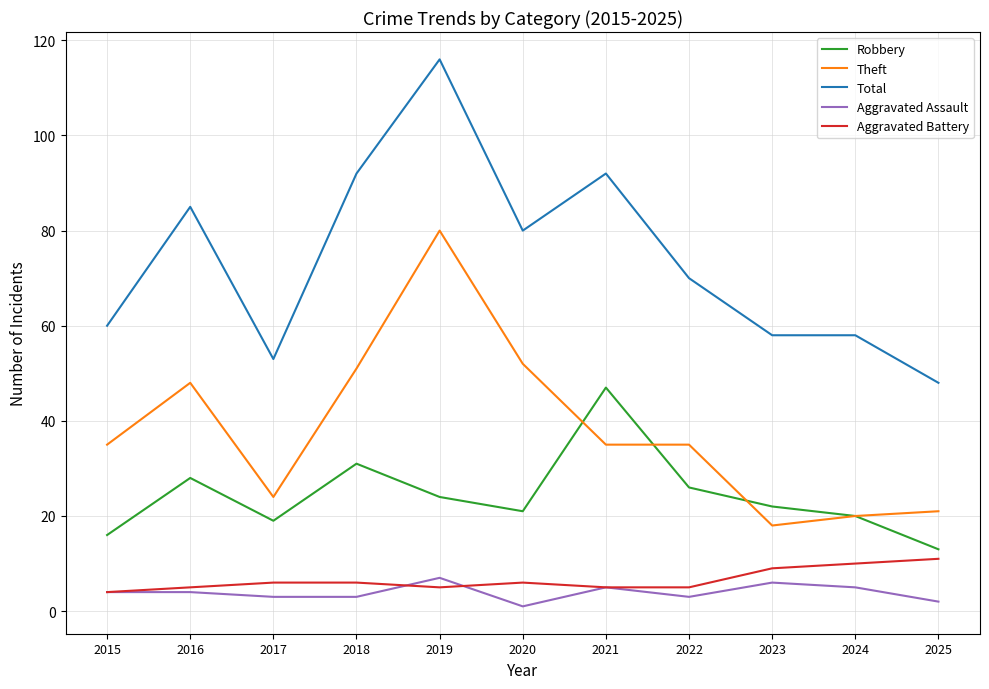

How many categories are shown in the chart?

11